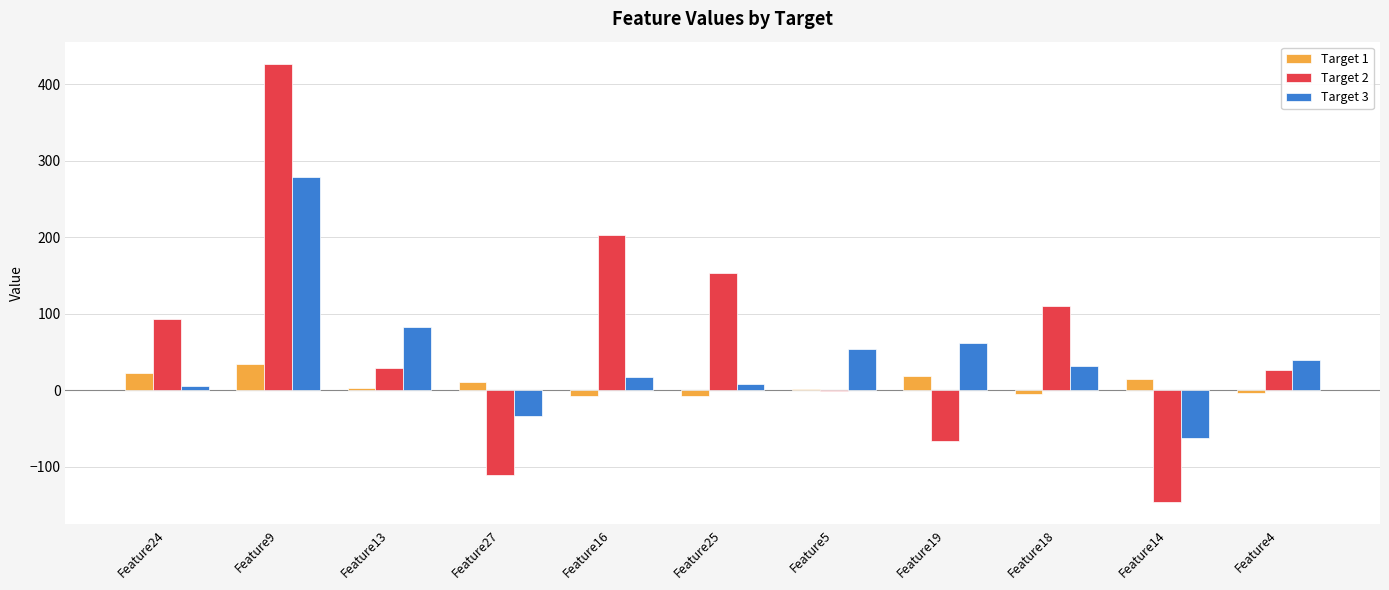

At which label does Target 1 reach its peak?

Feature9